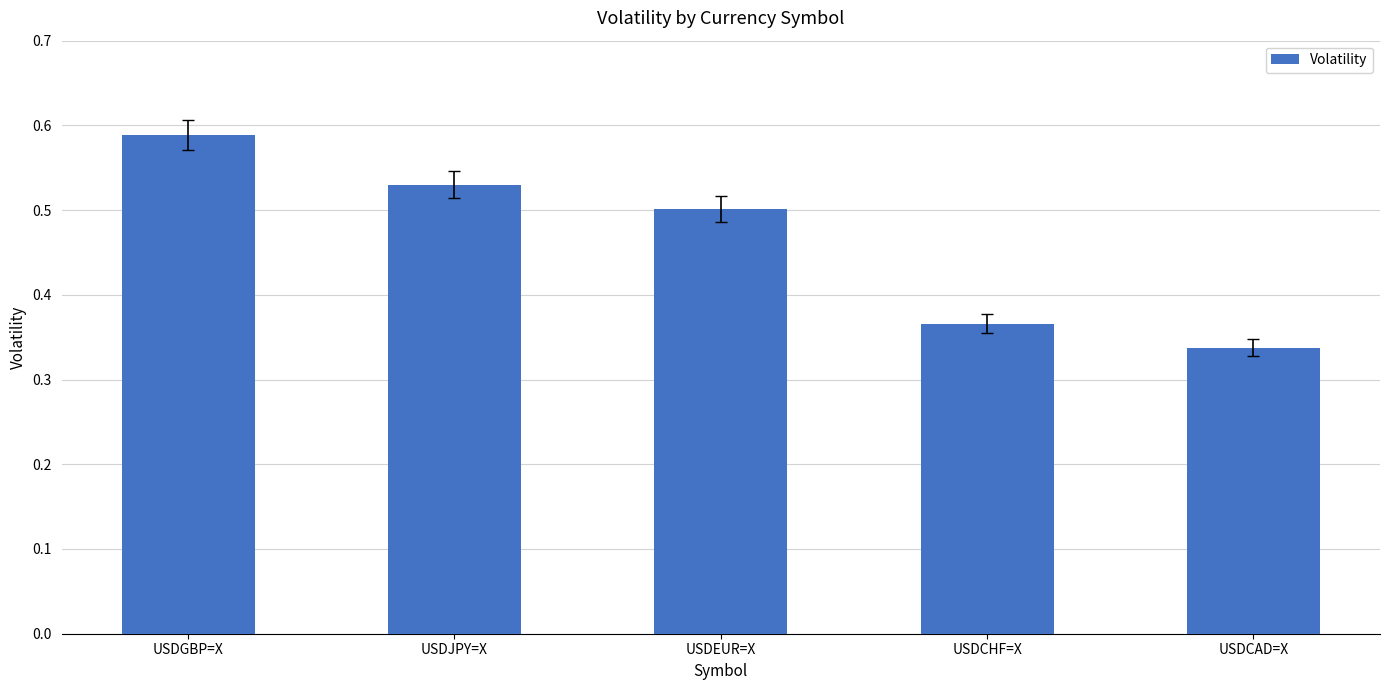

What is the label of the 2nd bar from the right?

USDCHF=X